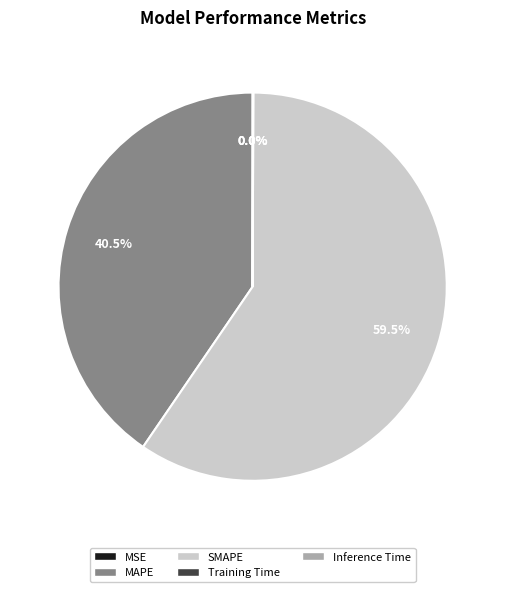

Does SMAPE account for over 50% of the chart?

Yes